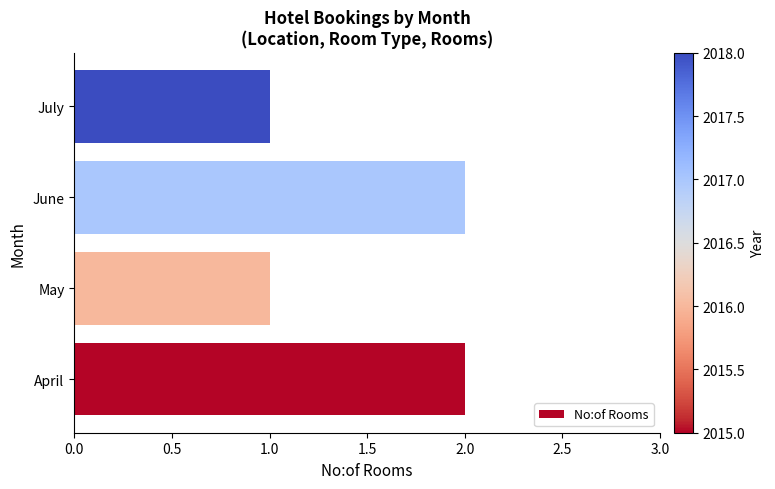

The value at April is 3. True or false?

False